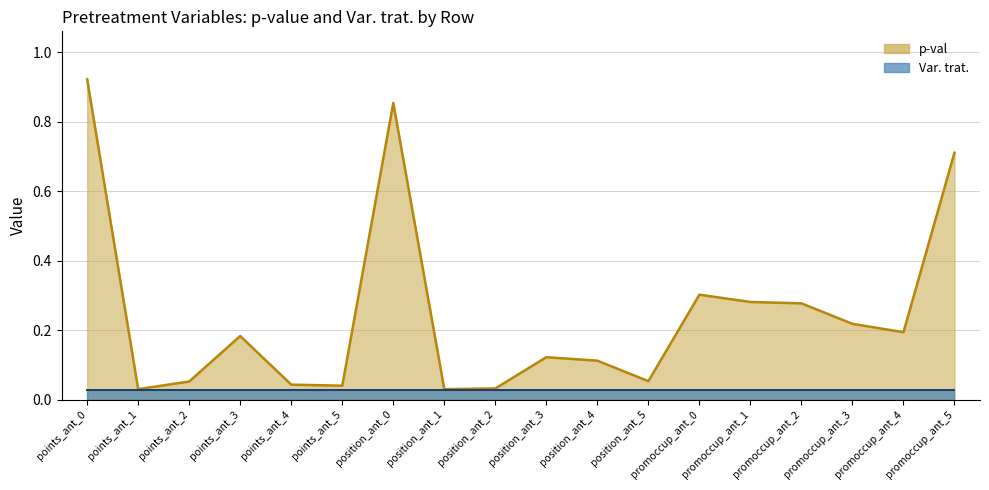

What is the label of the 11th point from the left?

position_ant_4